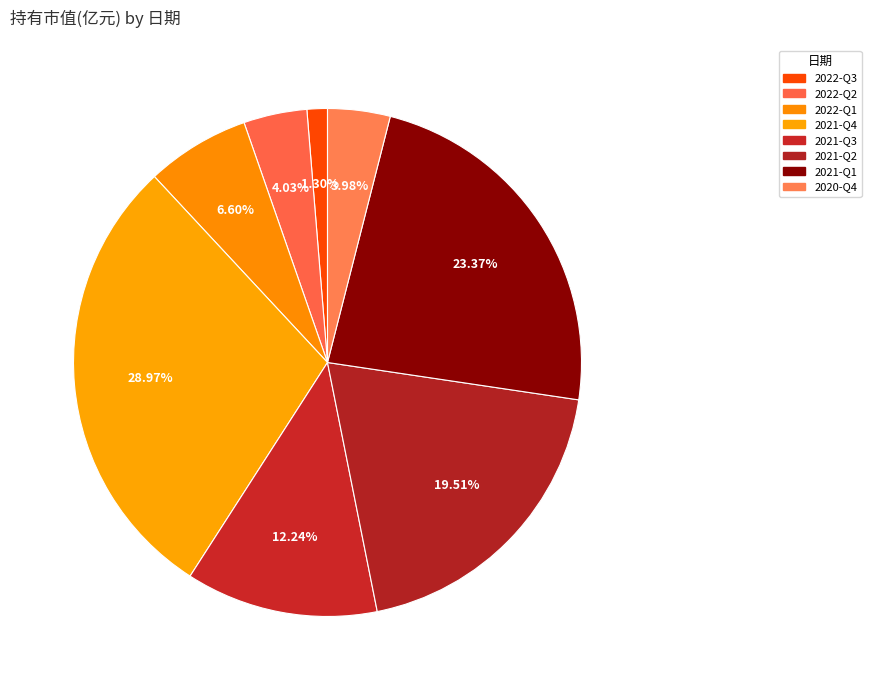

To the nearest percent, what is the average slice percentage?

13%